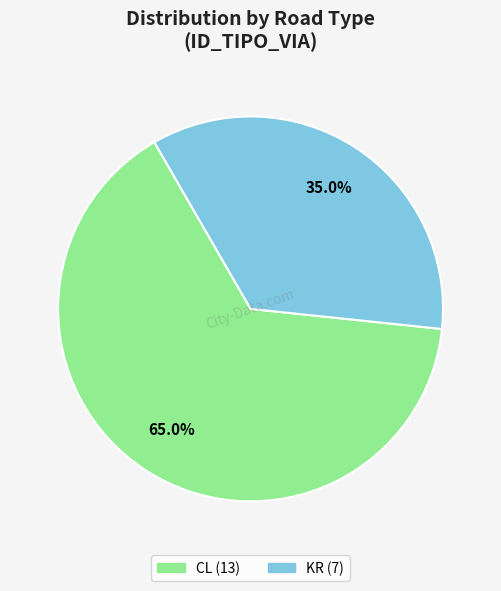

To the nearest percent, what is the average slice percentage?

50%